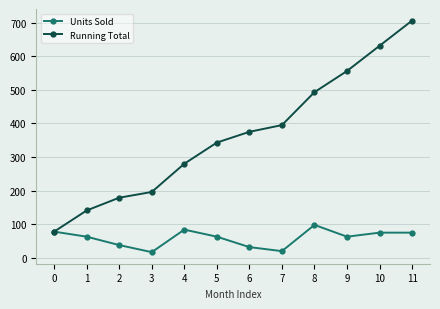

Between 0 and 6, which series saw the biggest shift?

Running Total